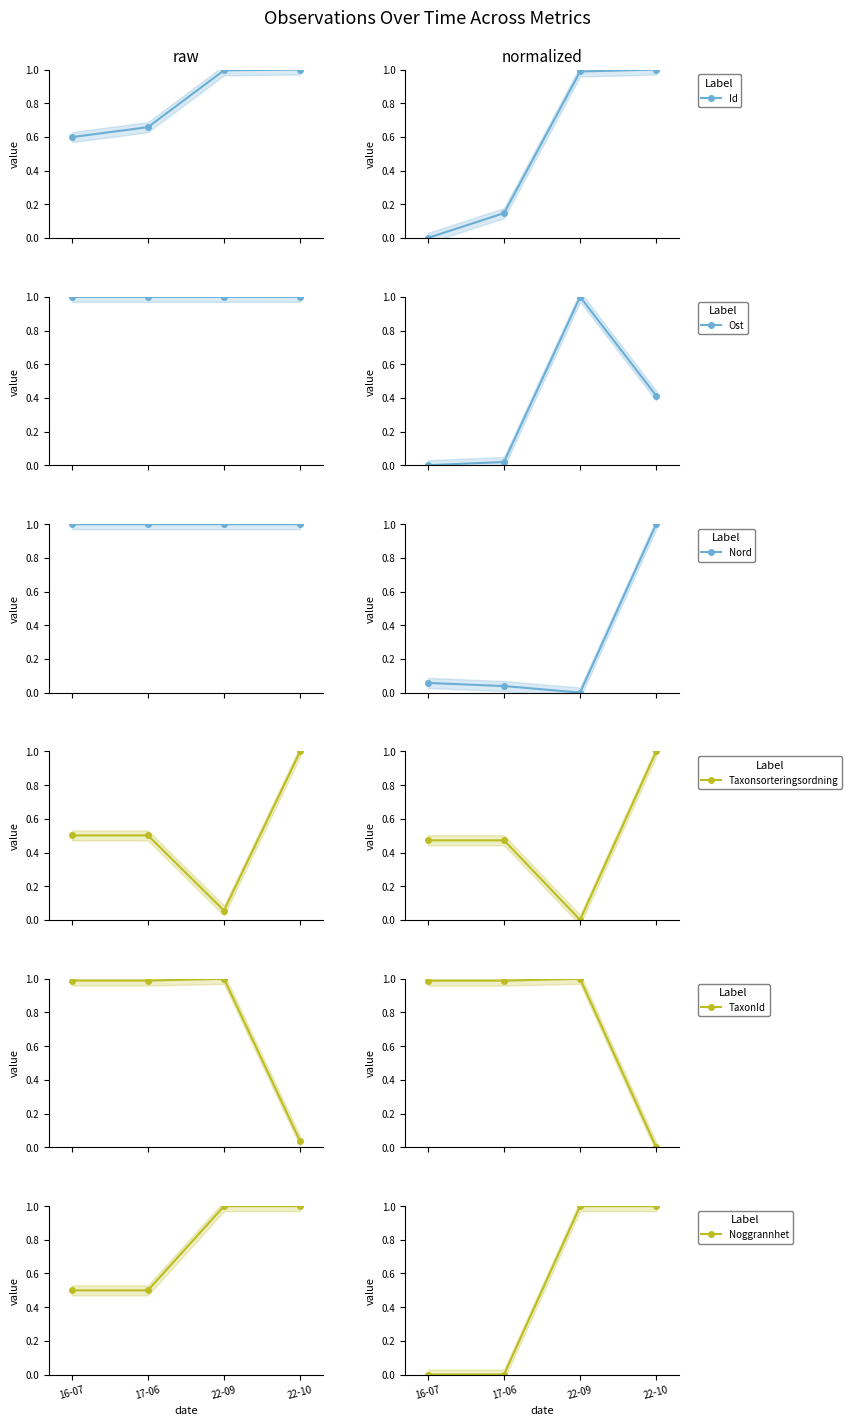

What are all the series names shown in the legend?

Id, Ost, Nord, Taxonsorteringsordning, TaxonId, Noggrannhet